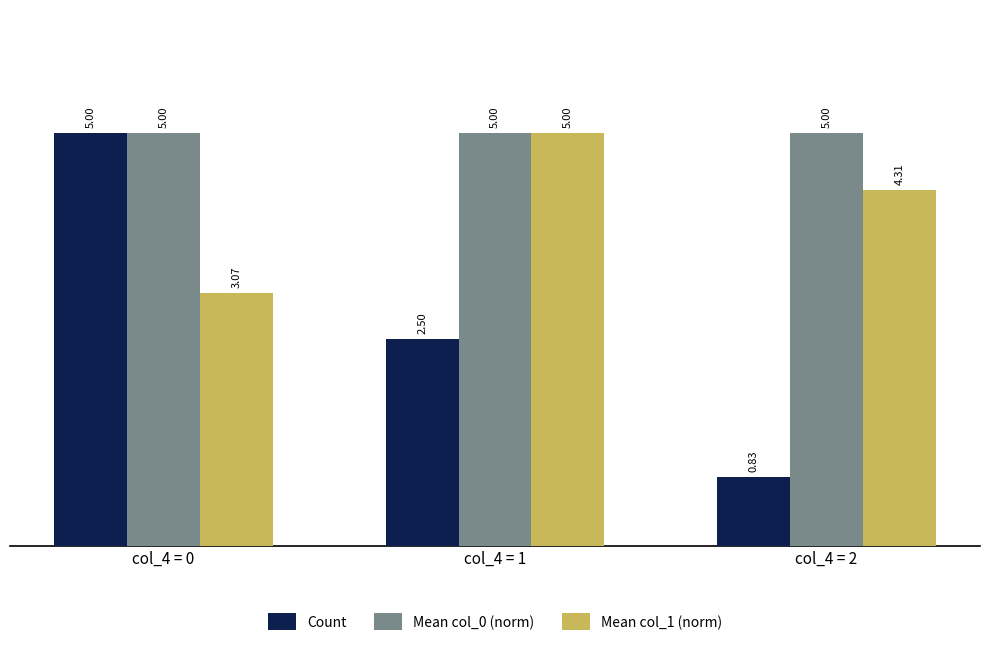

What is the average value of the Mean col_1 (norm) series?

4.1